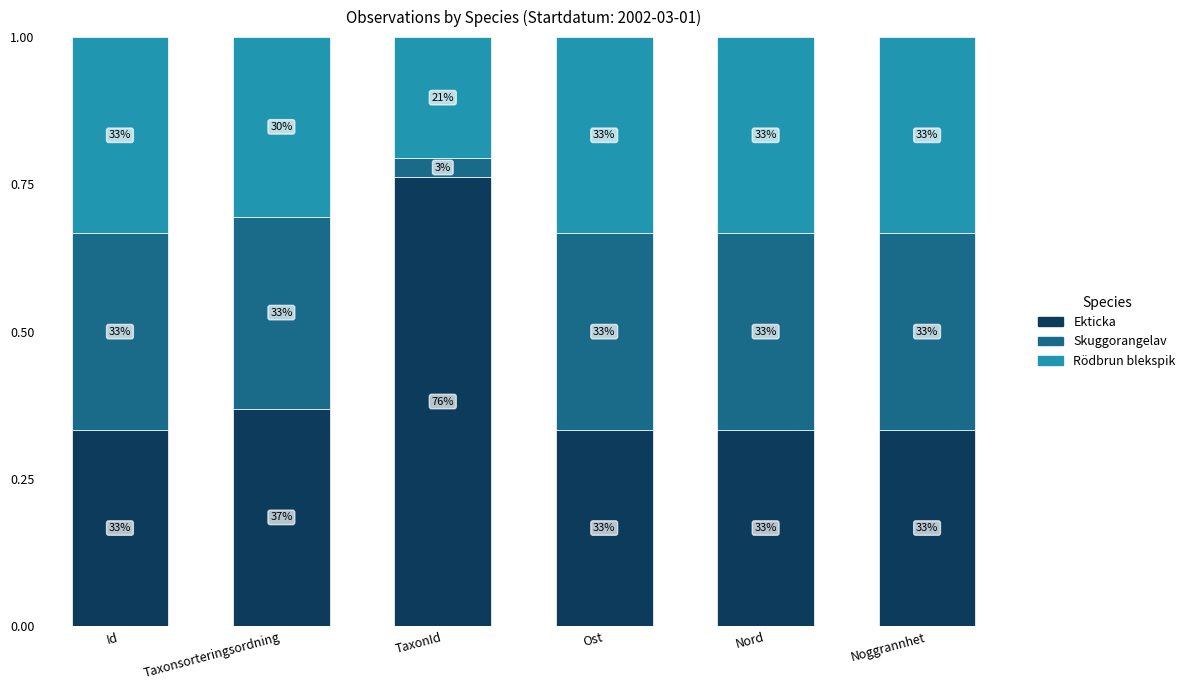

How many bars are there in total?

6